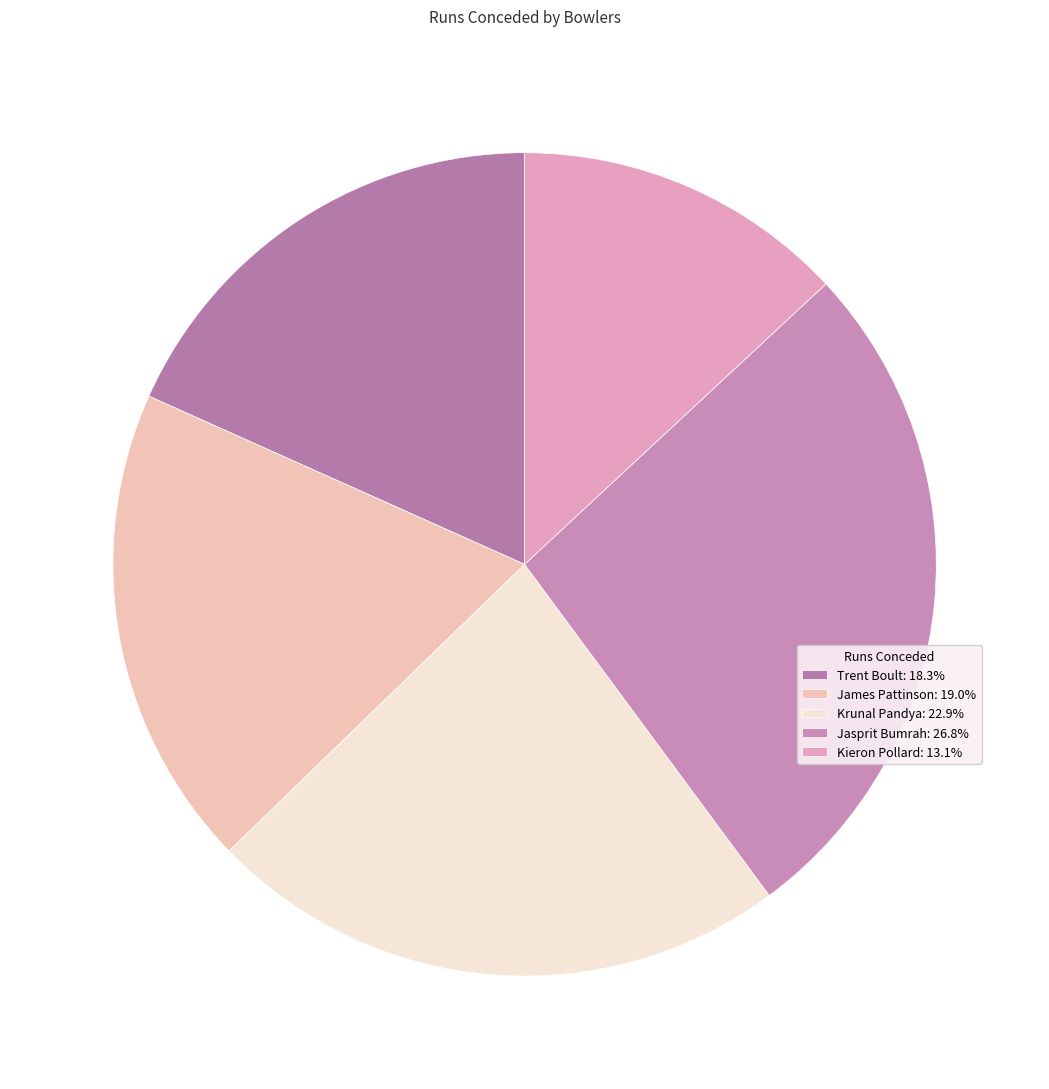

Does James Pattinson account for over 50% of the chart?

No